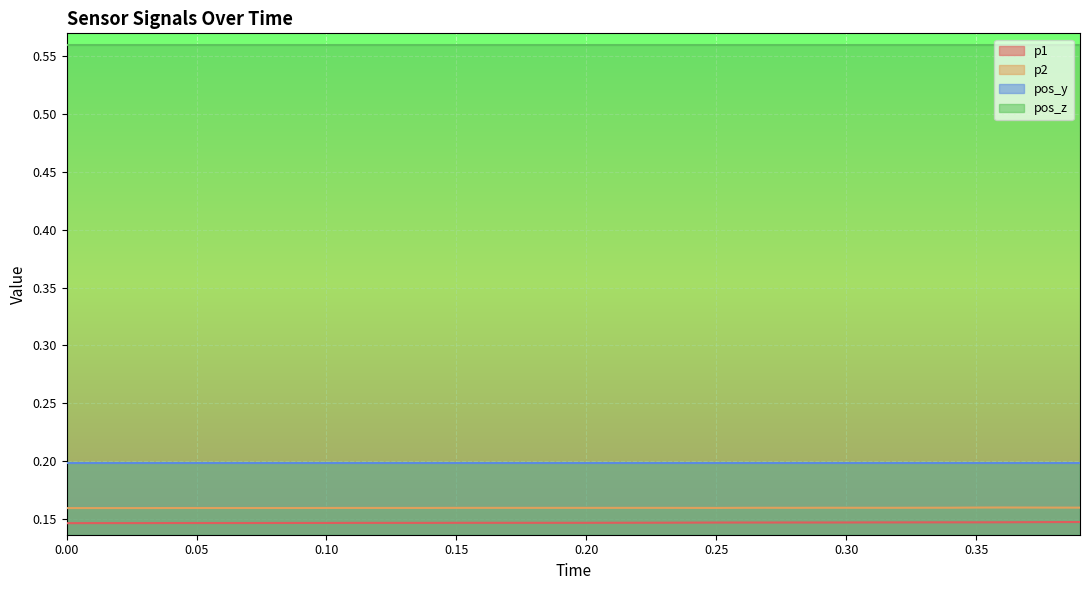

Which series has the largest total across all categories?

pos_z